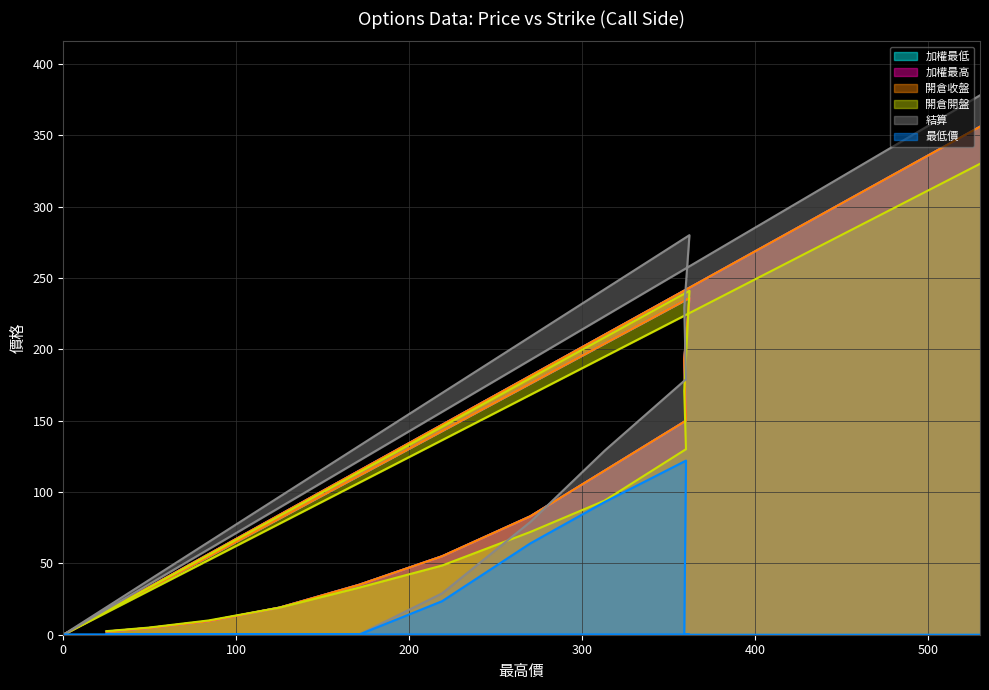

Where is the first local maximum for 開倉開盤?

362